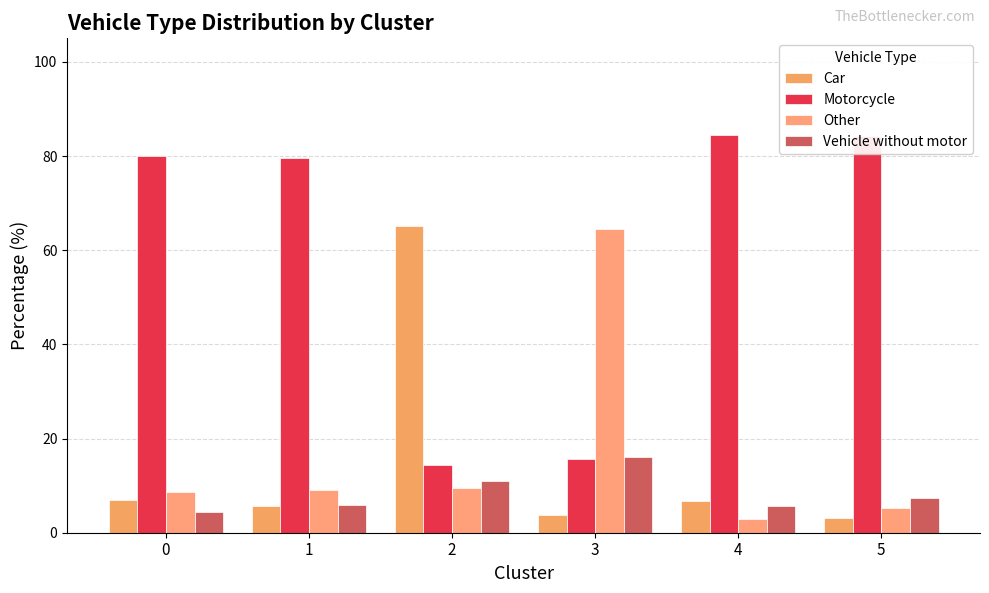

The value of Car at 4 is 6.8. True or false?

True